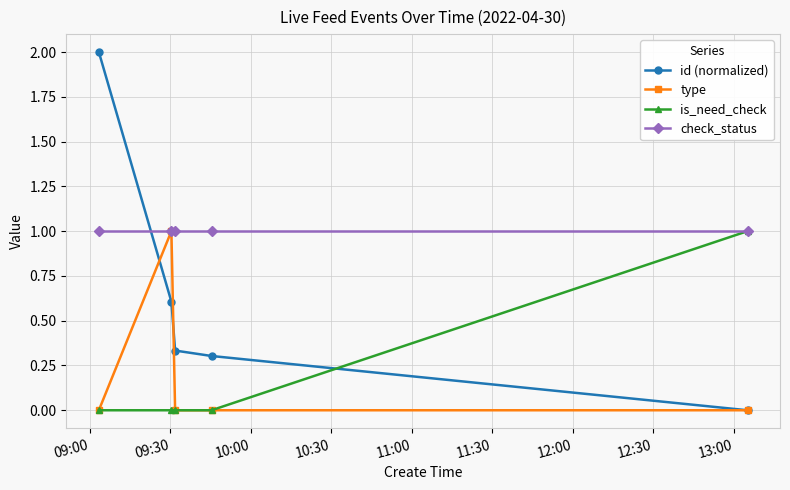

Which series has the largest total across all categories?

check_status